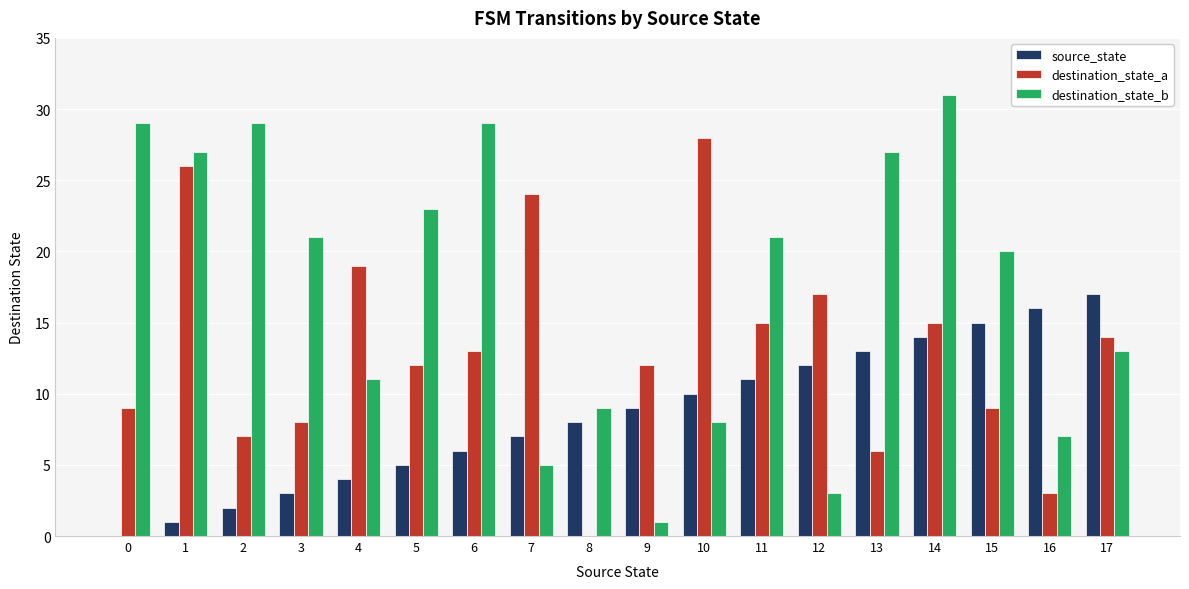

Which series has the largest total across all categories?

destination_state_b